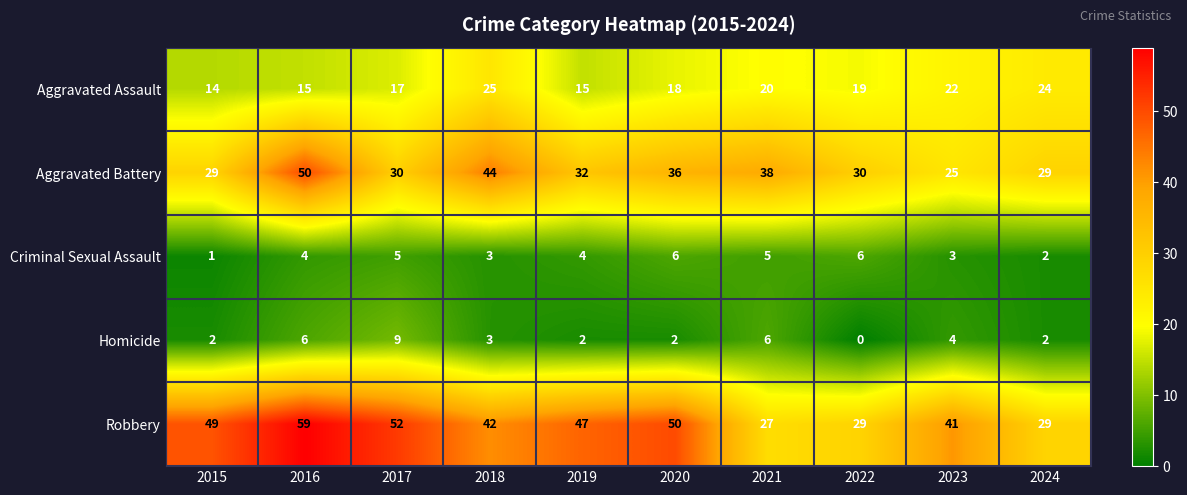

Which category has the lowest value across all series?

2022